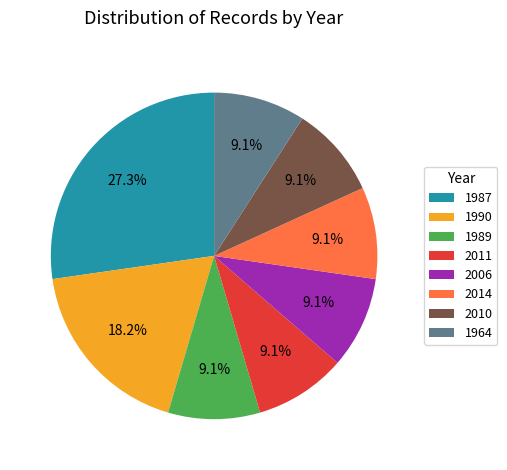

Does 1987 account for over 50% of the chart?

No